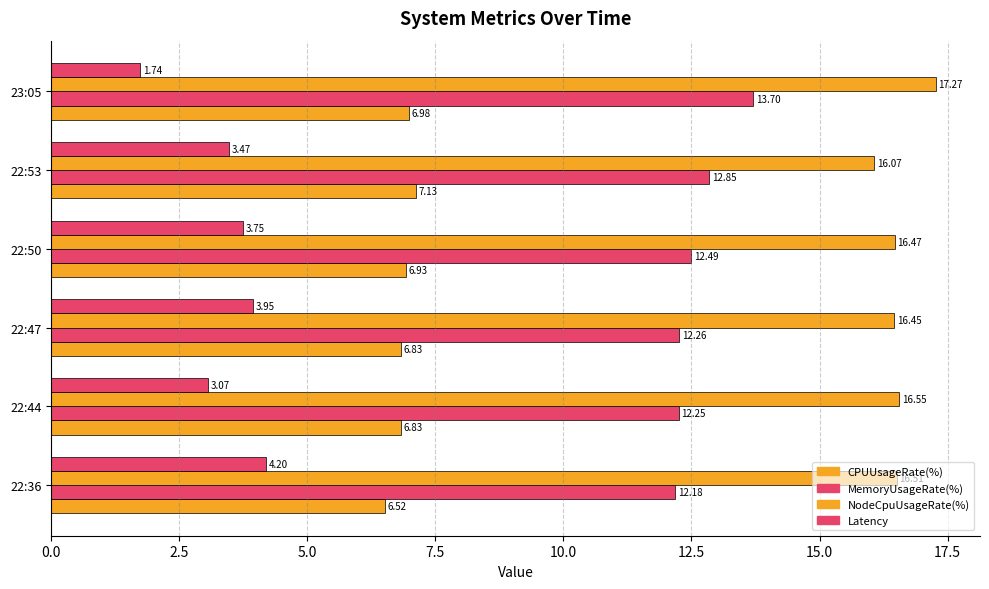

Count the number of categories in the chart.

6